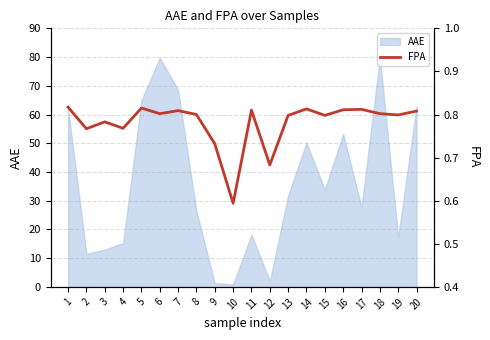

At which category does the data reach its first local peak?

3